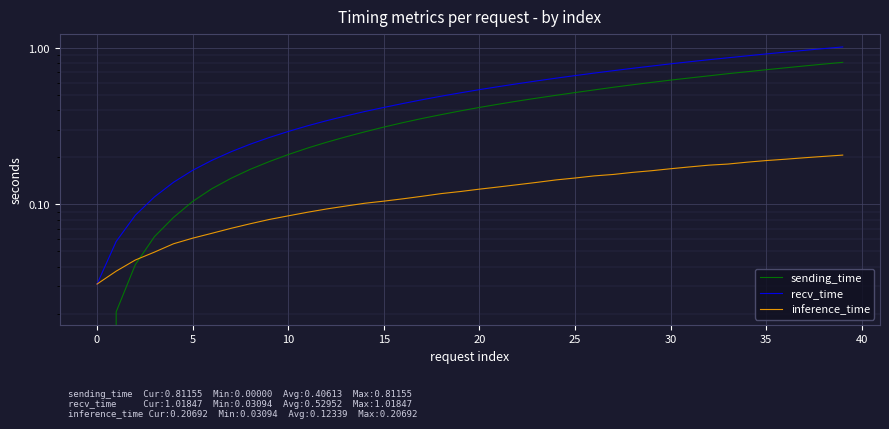

True or false: recv_time has a value of 0.1 at 25.

False